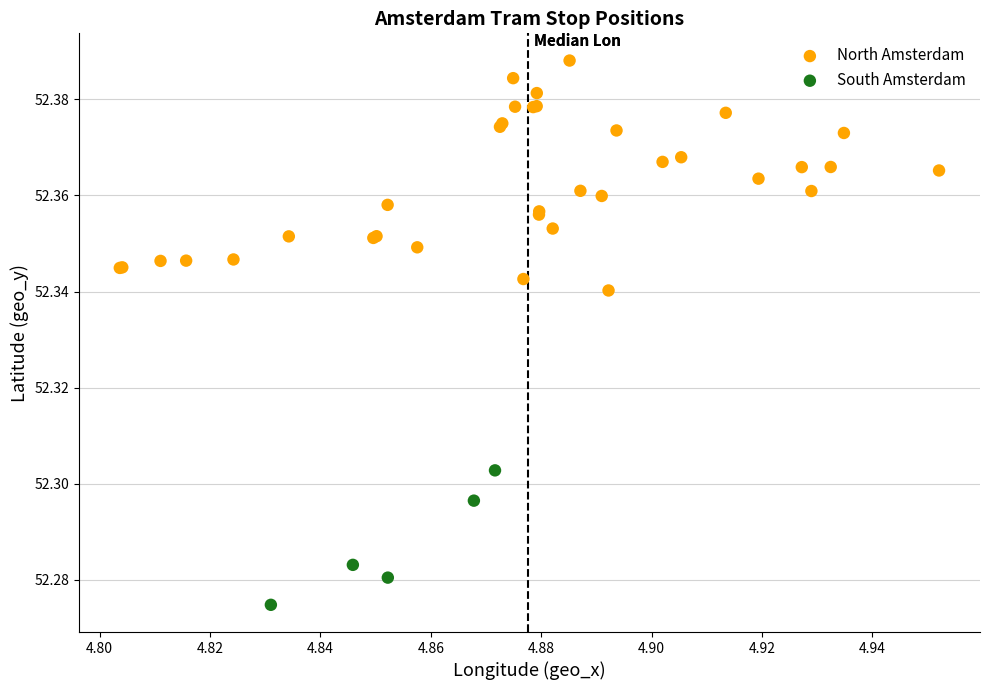

Which series contains the lowest Y value?

South Amsterdam